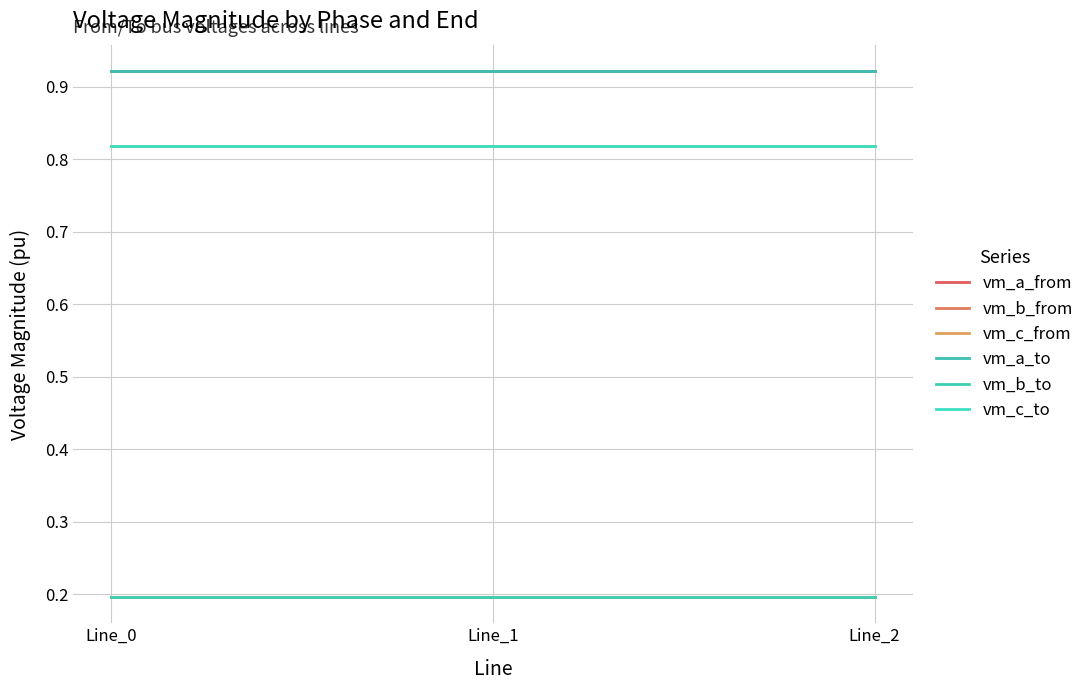

Does the chart have visible grid lines?

Yes